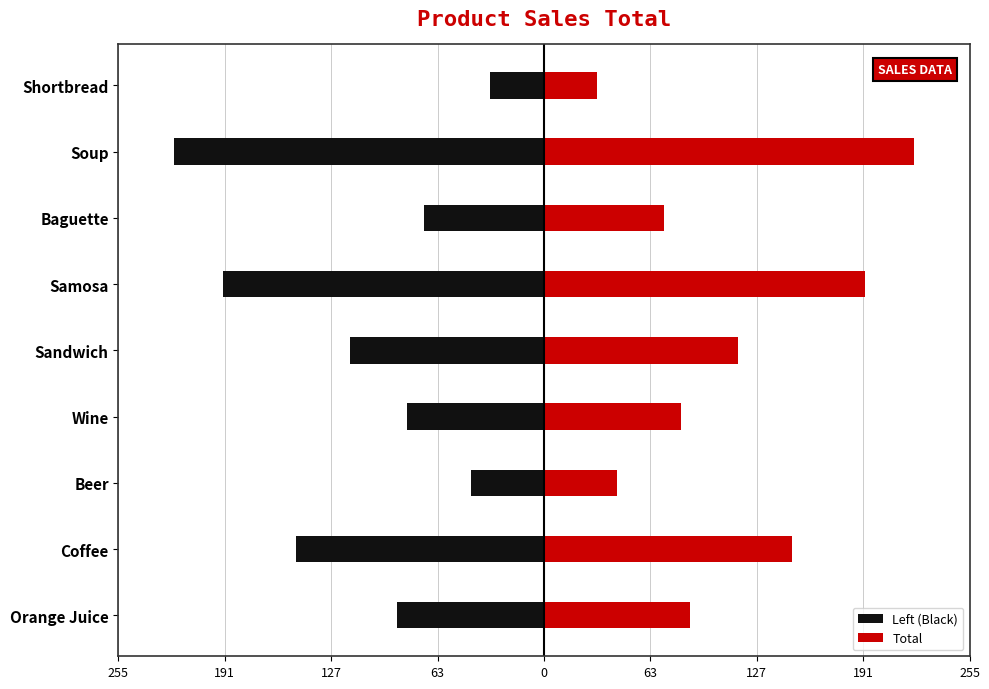

Rank the series by their maximum value, from highest to lowest.

Total, Left (Black)